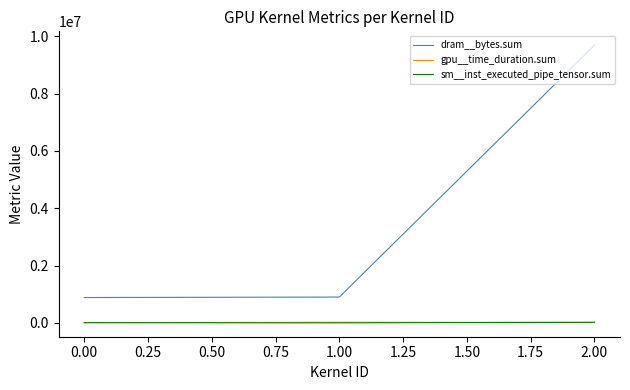

At which label is gpu__time_duration.sum closest to 12560?

2.00